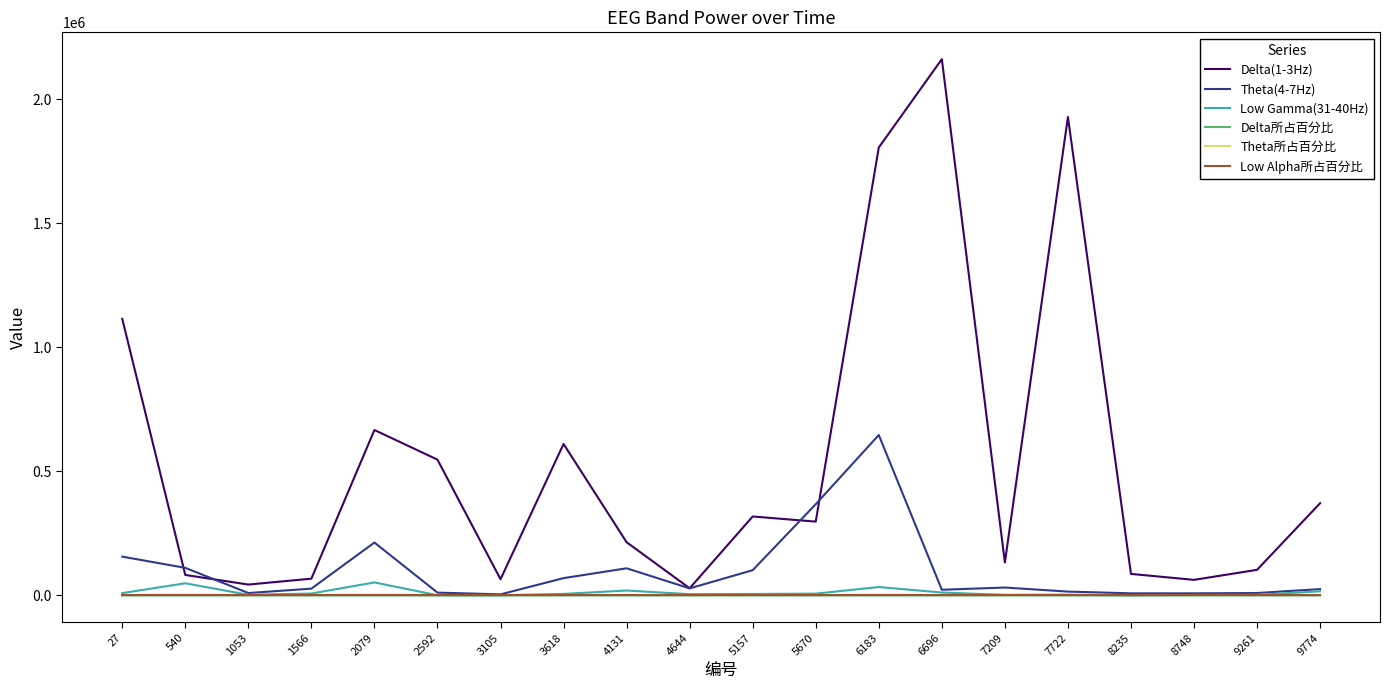

The value of Theta(4-7Hz) at 5670 is 214625.6. True or false?

False